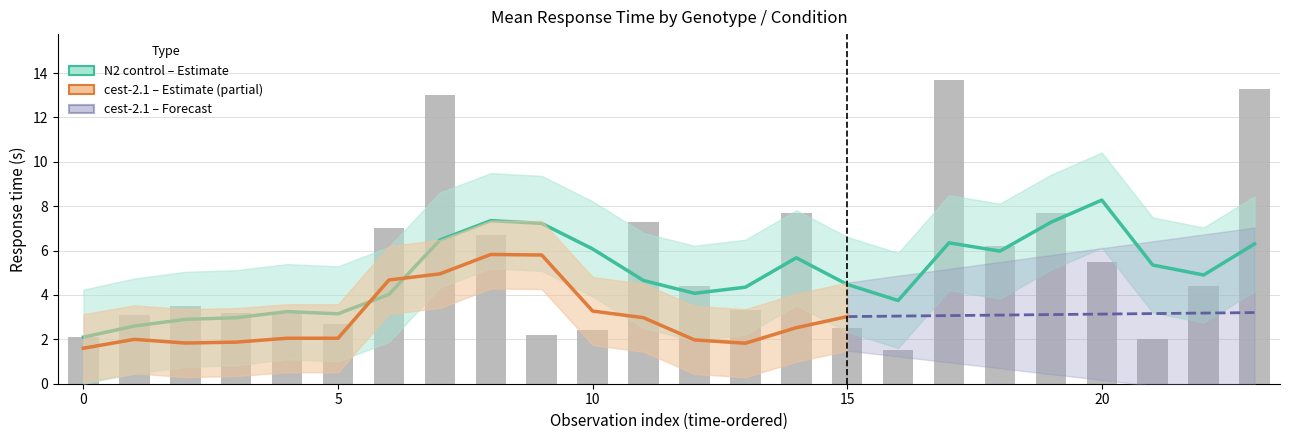

What is the label of the 22nd bar from the left?

21